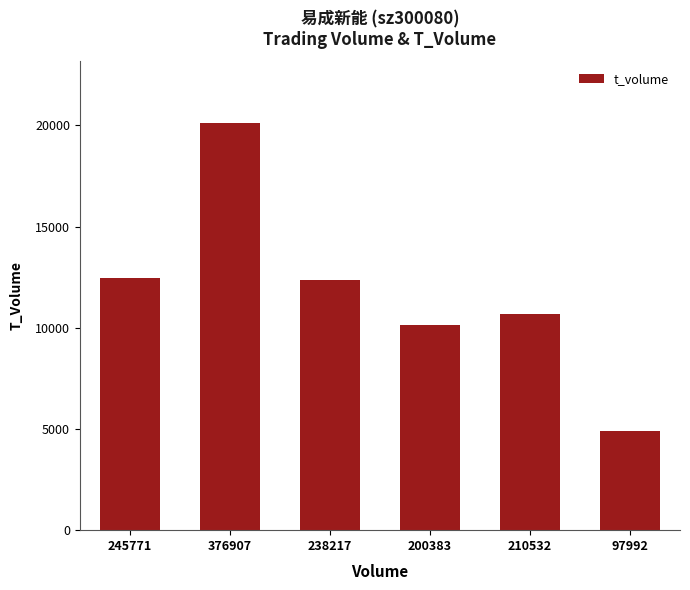

How many distinct data groups are displayed?

1